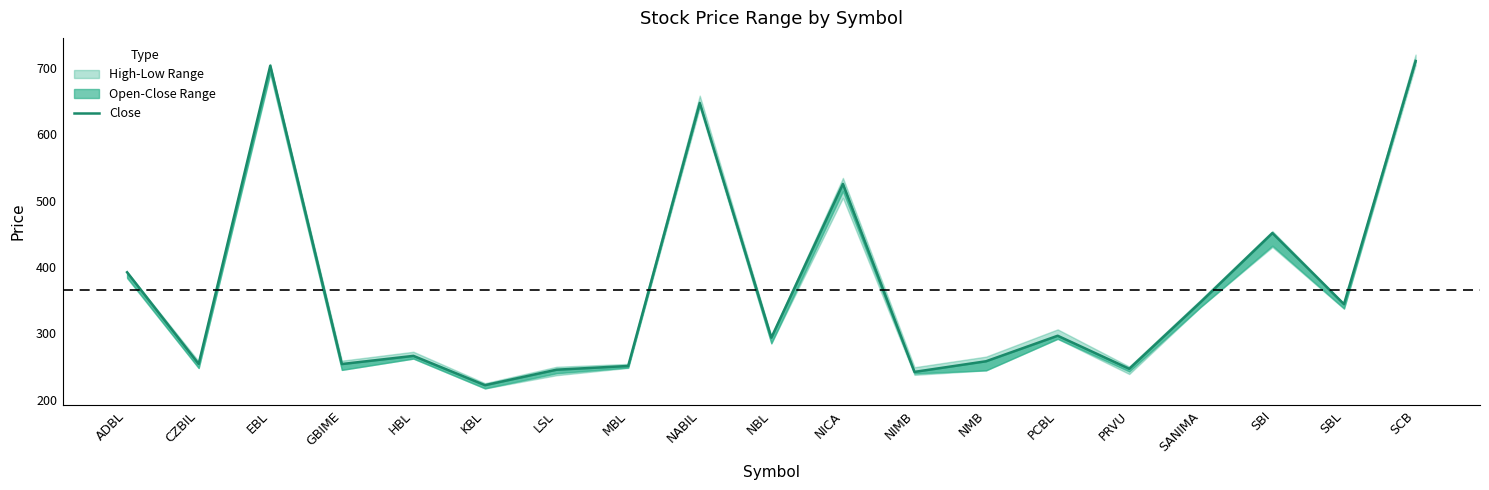

Rank the categories by value from highest to lowest.

SCB, EBL, NABIL, NICA, SBI, ADBL, SANIMA, SBL, PCBL, NBL, HBL, NMB, CZBIL, GBIME, MBL, PRVU, LSL, NIMB, KBL